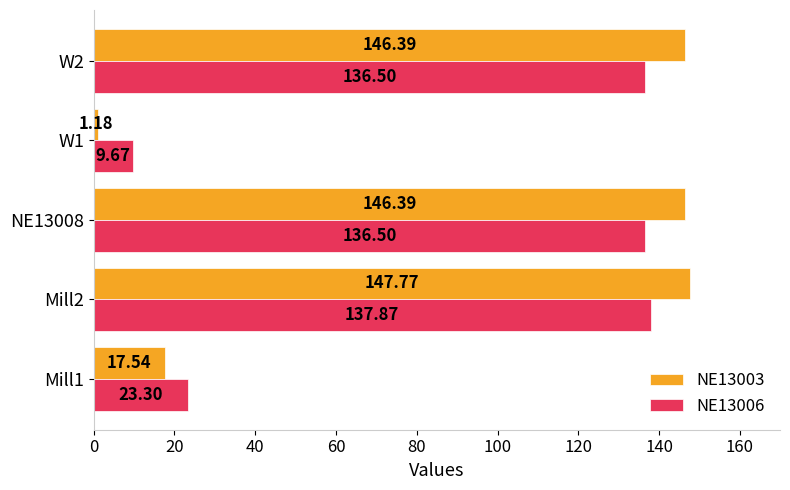

Rank the series by their maximum value, from lowest to highest.

NE13006, NE13003